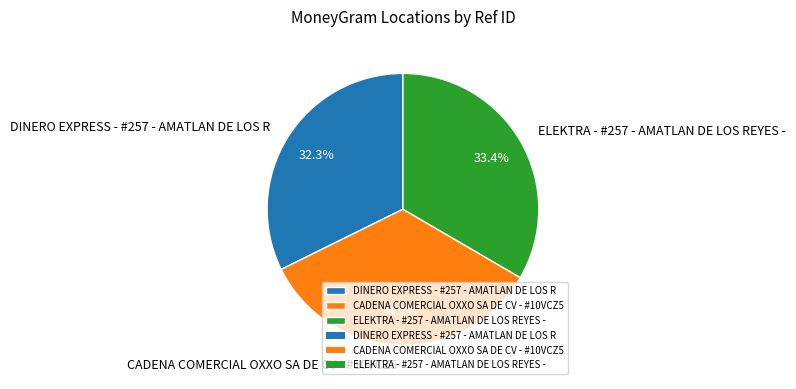

Which category has the biggest portion of the pie?

CADENA COMERCIAL OXXO SA DE CV - #10VCZ5